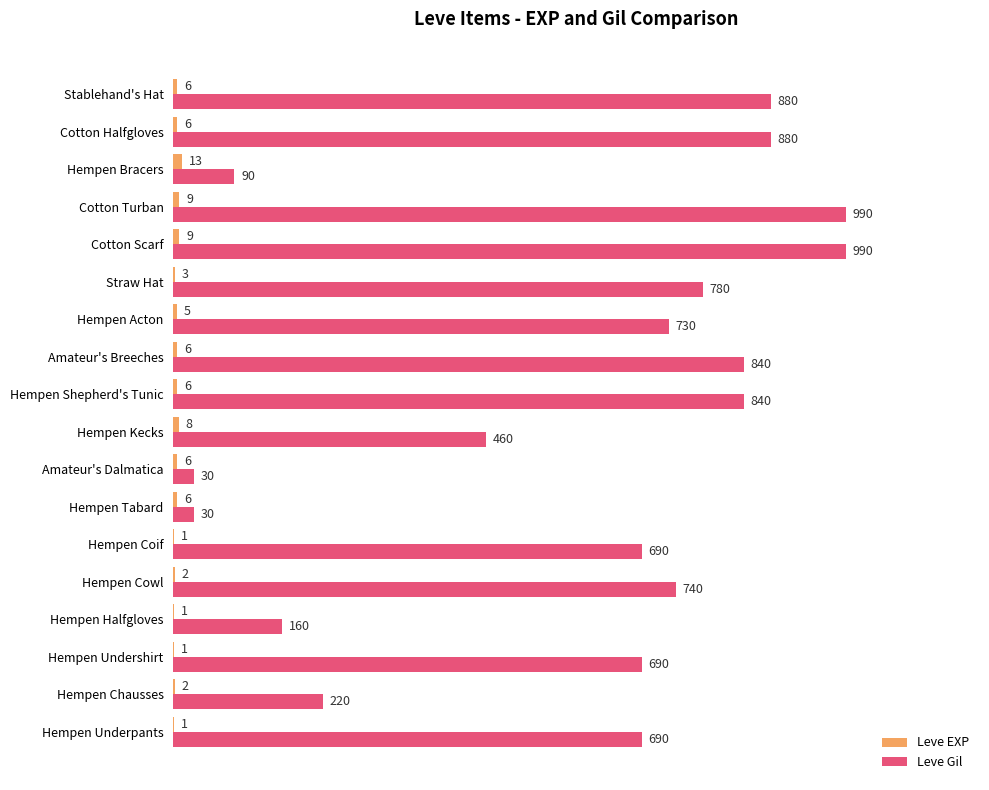

What is the approximate value of Leve Gil at Hempen Underpants, to the nearest 10?

690